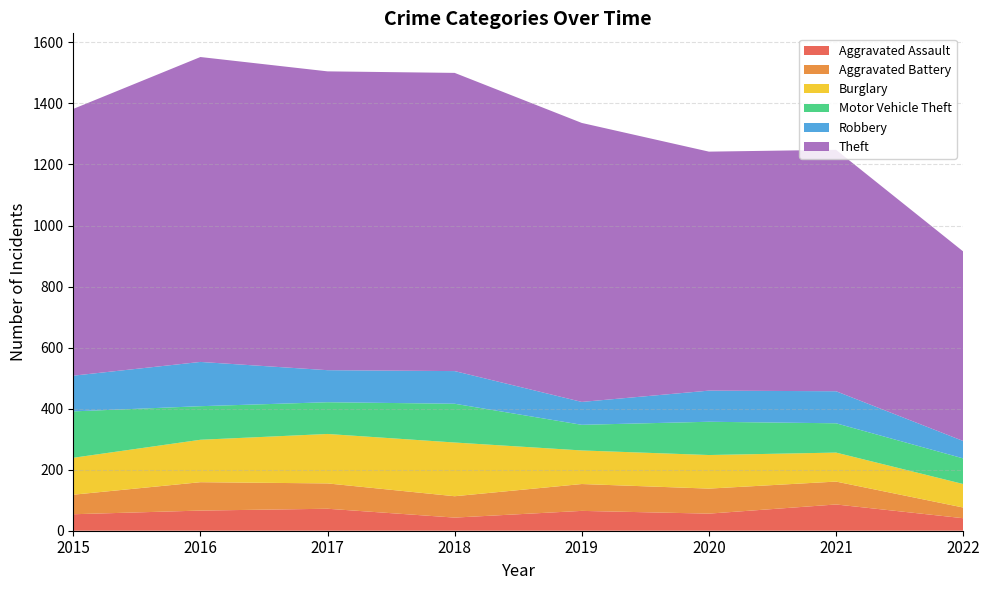

Reading left to right, extract all data points from this chart.

Aggravated Assault: 54	66	72	43	65	56	86	41
Aggravated Battery: 64	93	83	70	88	82	75	35
Burglary: 121	139	162	176	110	110	95	77
Motor Vehicle Theft: 152	110	104	127	84	109	96	84
Robbery: 117	145	105	107	75	102	105	57
Theft: 874	999	979	977	914	783	791	621